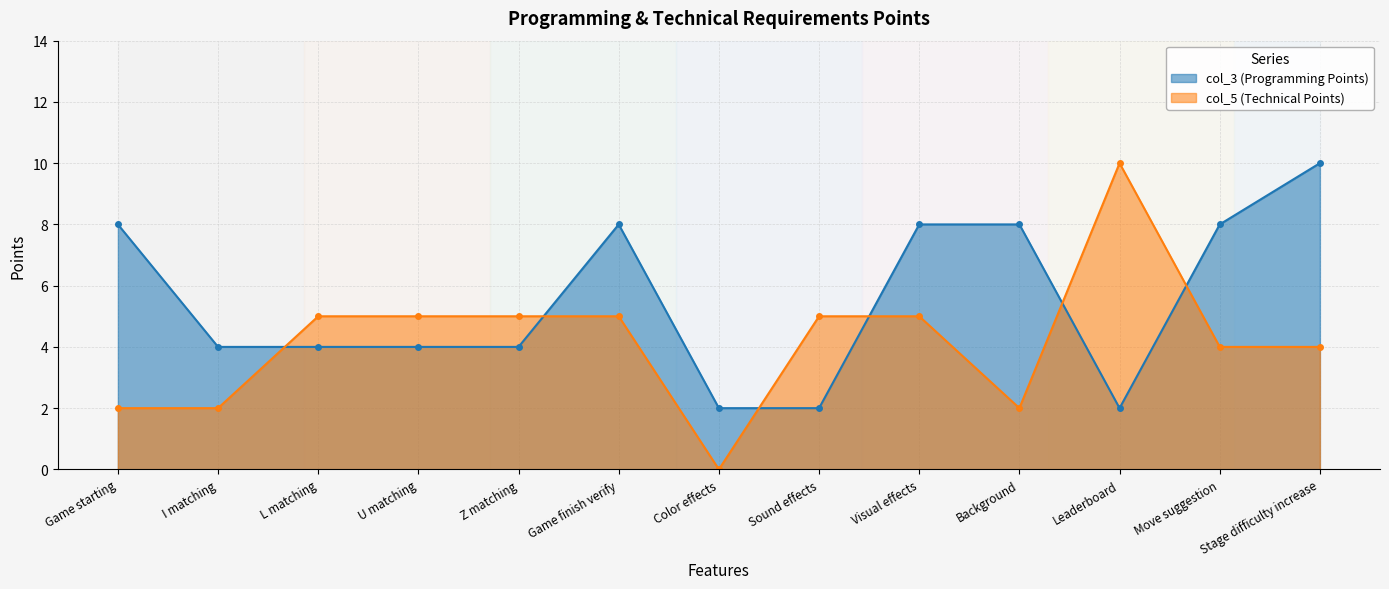

True or false: col_5 (Technical Points) has a value of 3 at Background.

False